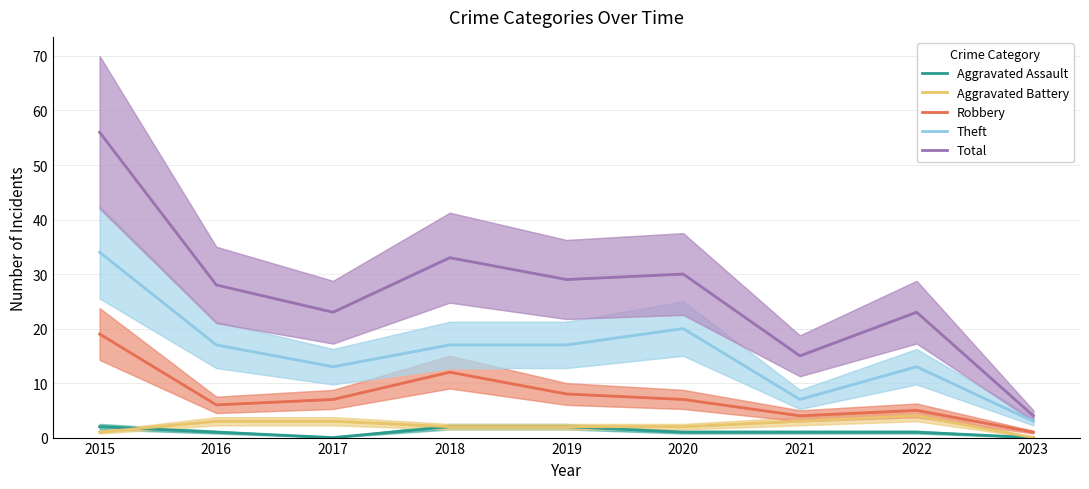

Where does the Theft series first go above 17?

2015